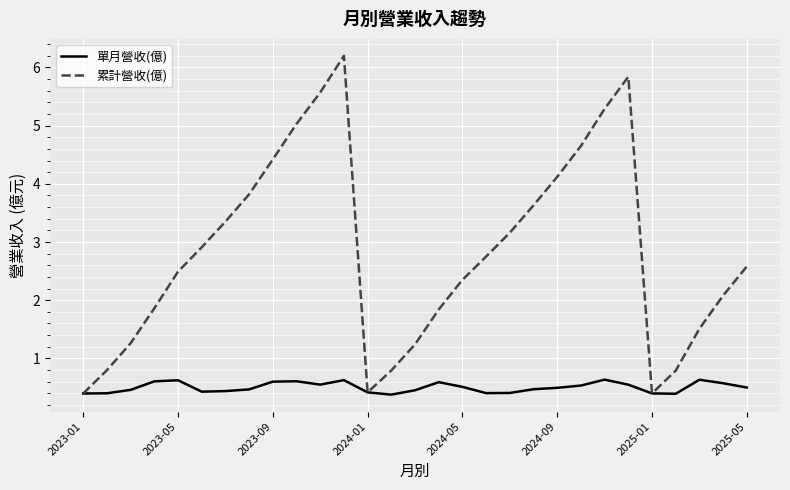

List the series in order of their peak value, lowest first.

單月營收(億), 累計營收(億)